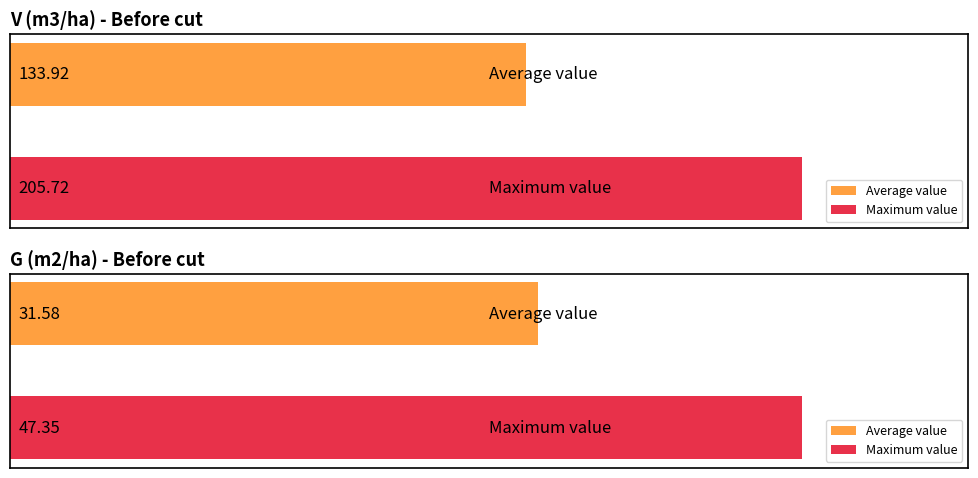

How many series are shown in this chart?

2